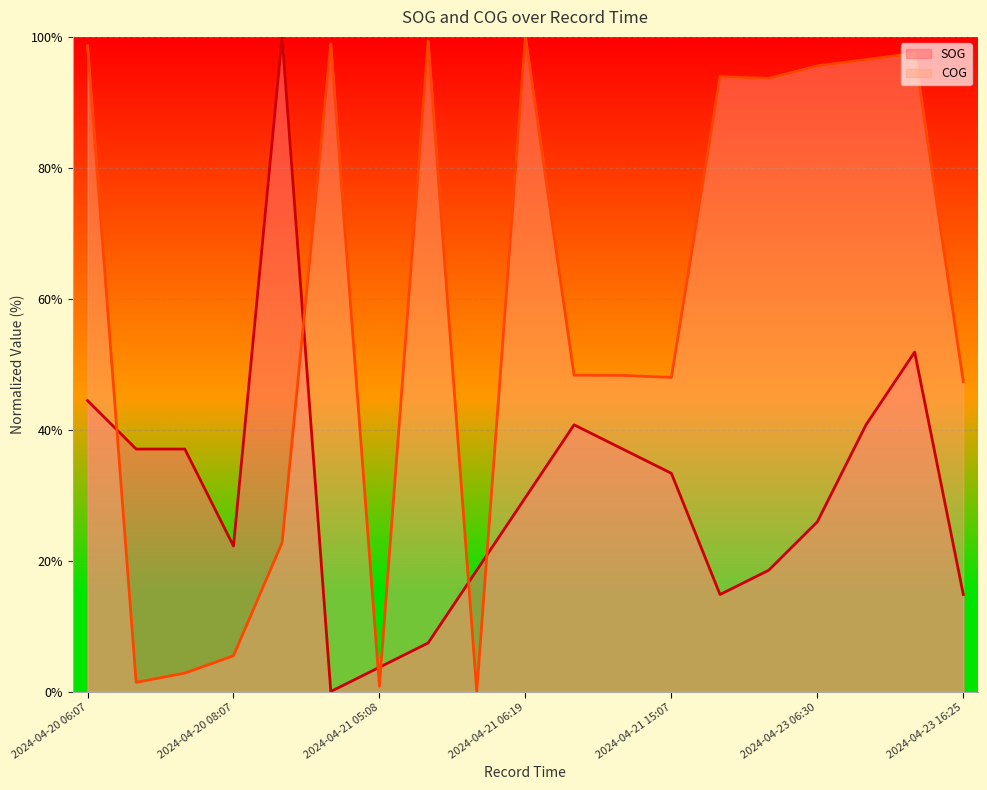

Where do SOG and COG first cross each other?

2024-04-20 06:07 and 2024-04-20 06:59